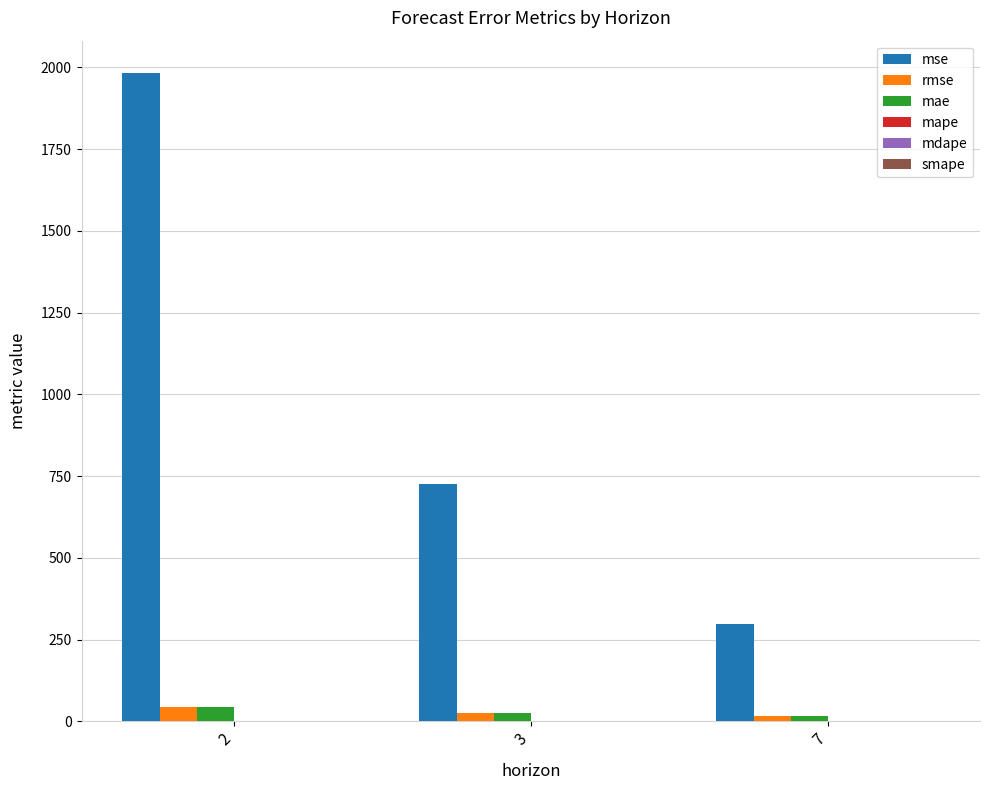

How many series are shown in this chart?

6